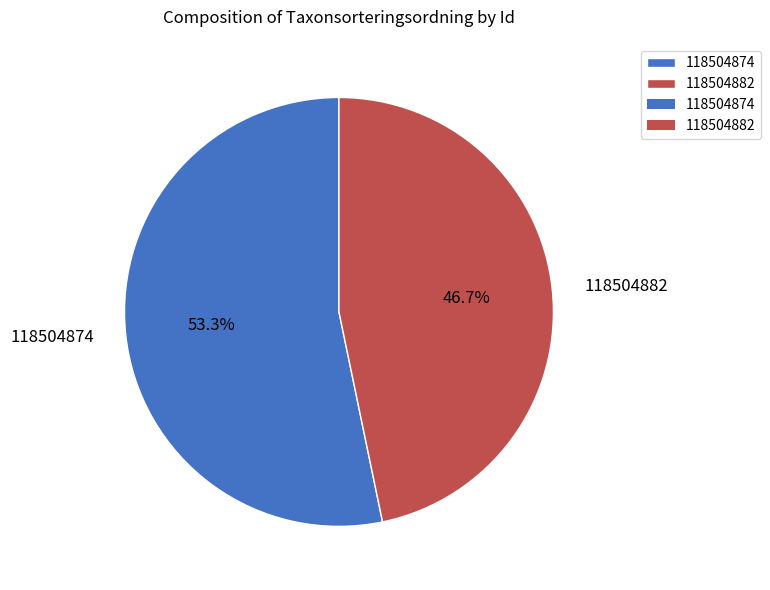

Combined, what portion of the pie is 118504874 and 118504882?

100.0%